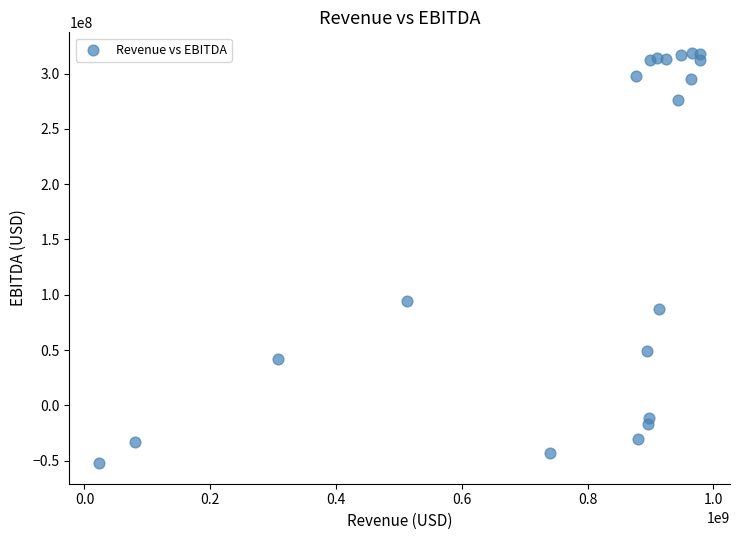

What is the range of X values (max minus min)?

954726000